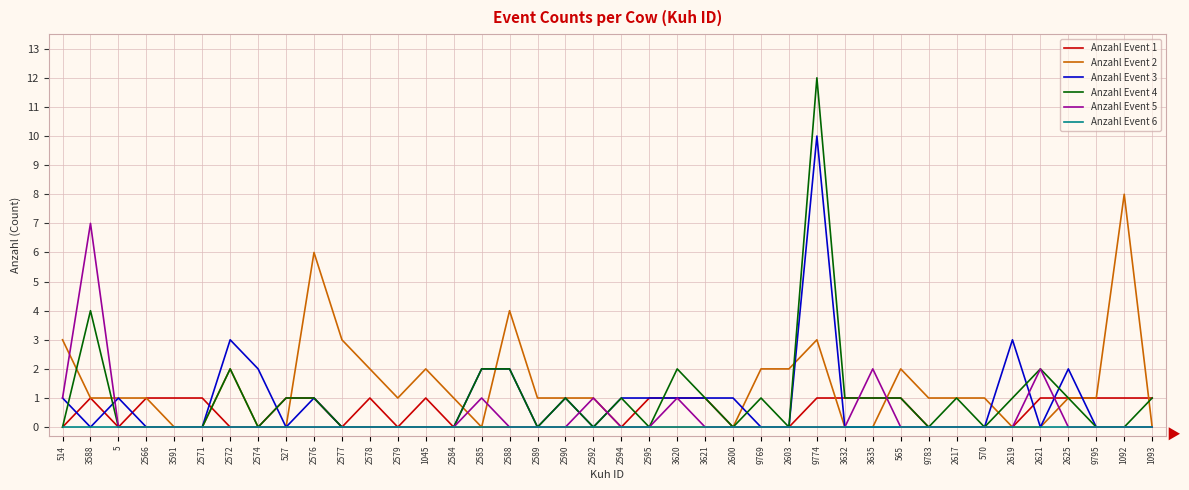

Rank the series by their maximum value, from lowest to highest.

Anzahl Event 6, Anzahl Event 1, Anzahl Event 5, Anzahl Event 2, Anzahl Event 3, Anzahl Event 4